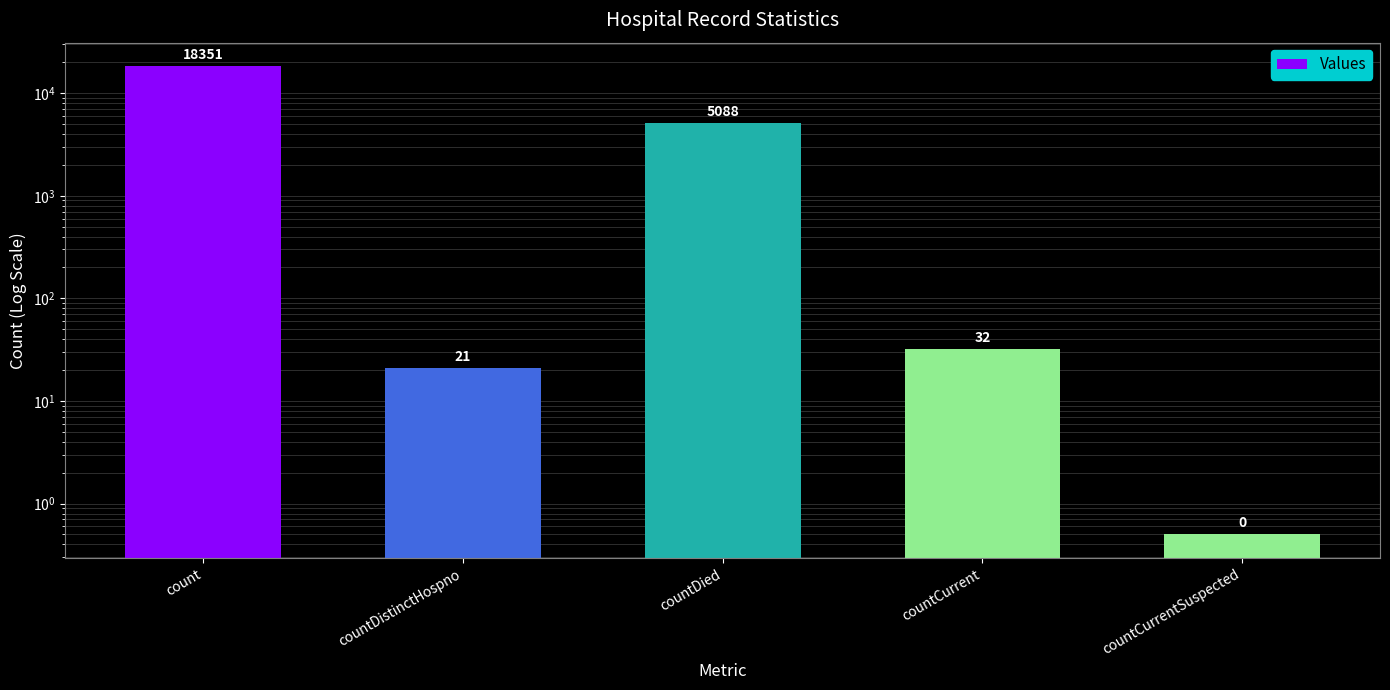

Which category has the lowest value across all series?

countCurrentSuspected